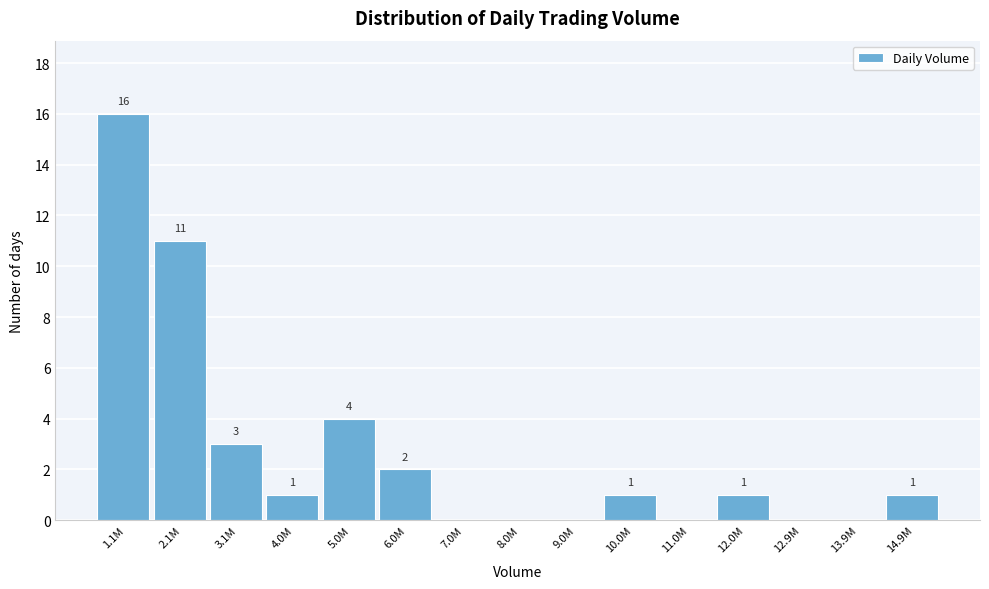

Reading left to right, list all the values displayed in this chart.

1.1M=16	2.1M=11	3.1M=3	4.0M=1	5.0M=4	6.0M=2	7.0M=0	8.0M=0	9.0M=0	10.0M=1	11.0M=0	12.0M=1	12.9M=0	13.9M=0	14.9M=1